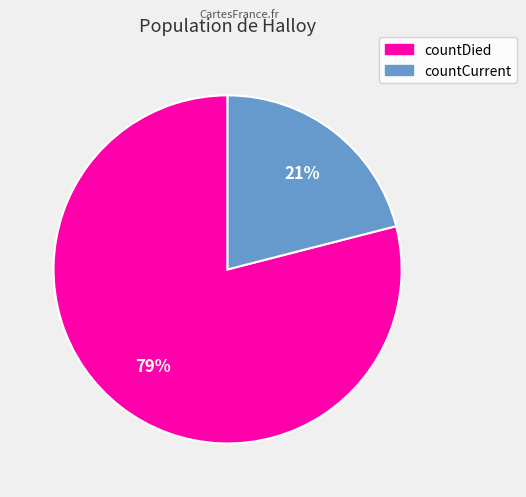

To the nearest percent, what portion does countCurrent represent?

21%